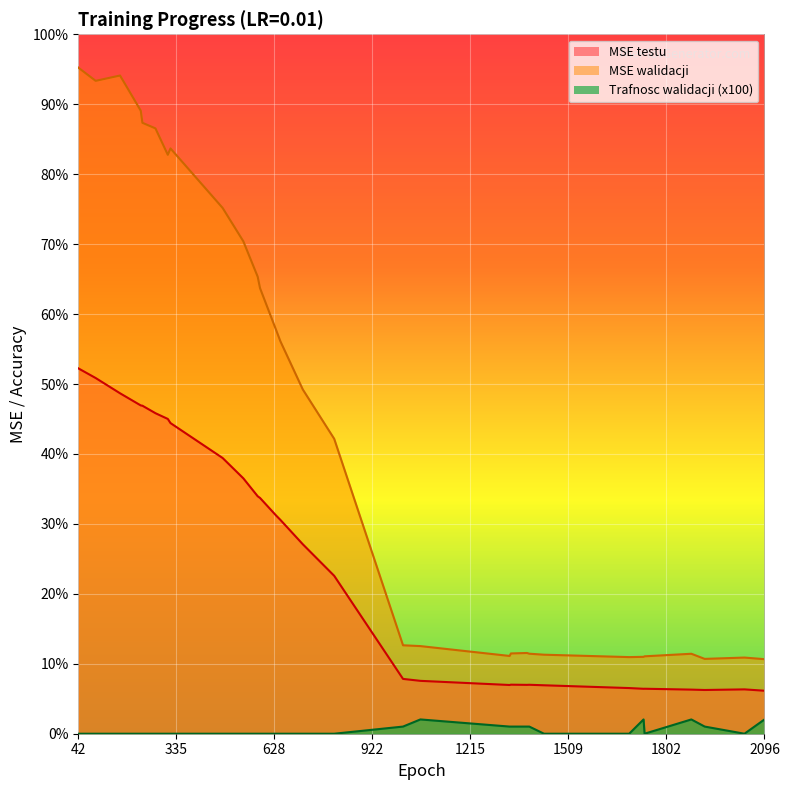

Reading left to right, transcribe all the data shown in this chart.

MSE testu: 42=104.4	94=101.7	167=97.3	229=93.8	234=93.8	273=91.6	310=90.0	318=88.8	474=78.8	536=73.0	579=67.9	586=67.4	634=62.4	647=61.1	714=54.2	808=45.1	1014=15.7	1066=15.1	1333=13.9	1337=14.0	1385=14.0	1392=14.0	1436=13.8	1691=13.0	1734=12.8	1737=12.9	1877=12.6	1917=12.5	2036=12.7	2096=12.3
MSE walidacji: 42=190.4	94=186.6	167=188.1	229=178.1	234=174.6	273=173.0	310=165.5	318=167.3	474=150.3	536=140.8	579=130.6	586=127.4	634=115.4	647=112.2	714=98.4	808=84.3	1014=25.3	1066=25.0	1333=22.2	1337=22.9	1385=23.1	1392=22.9	1436=22.6	1691=21.9	1734=22.0	1737=22.1	1877=22.9	1917=21.4	2036=21.8	2096=21.3
Trafnosc walidacji: 42=0.0	94=0.0	167=0.0	229=0.0	234=0.0	273=0.0	310=0.0	318=0.0	474=0.0	536=0.0	579=0.0	586=0.0	634=0.0	647=0.0	714=0.0	808=0.0	1014=2.0	1066=4.1	1333=2.0	1337=2.0	1385=2.0	1392=2.0	1436=0.0	1691=0.0	1734=4.1	1737=0.0	1877=4.1	1917=2.0	2036=0.0	2096=4.1